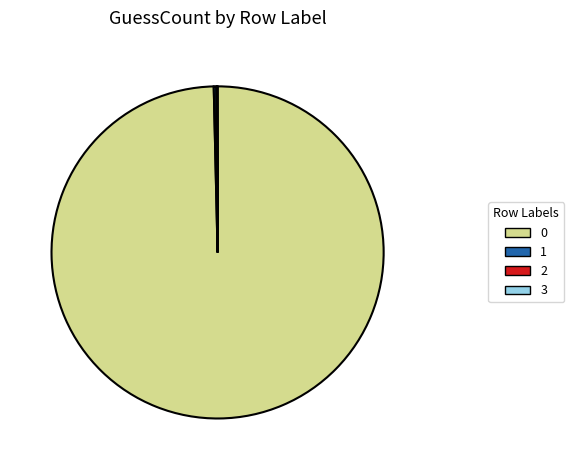

Is 0 the majority of the pie?

Yes